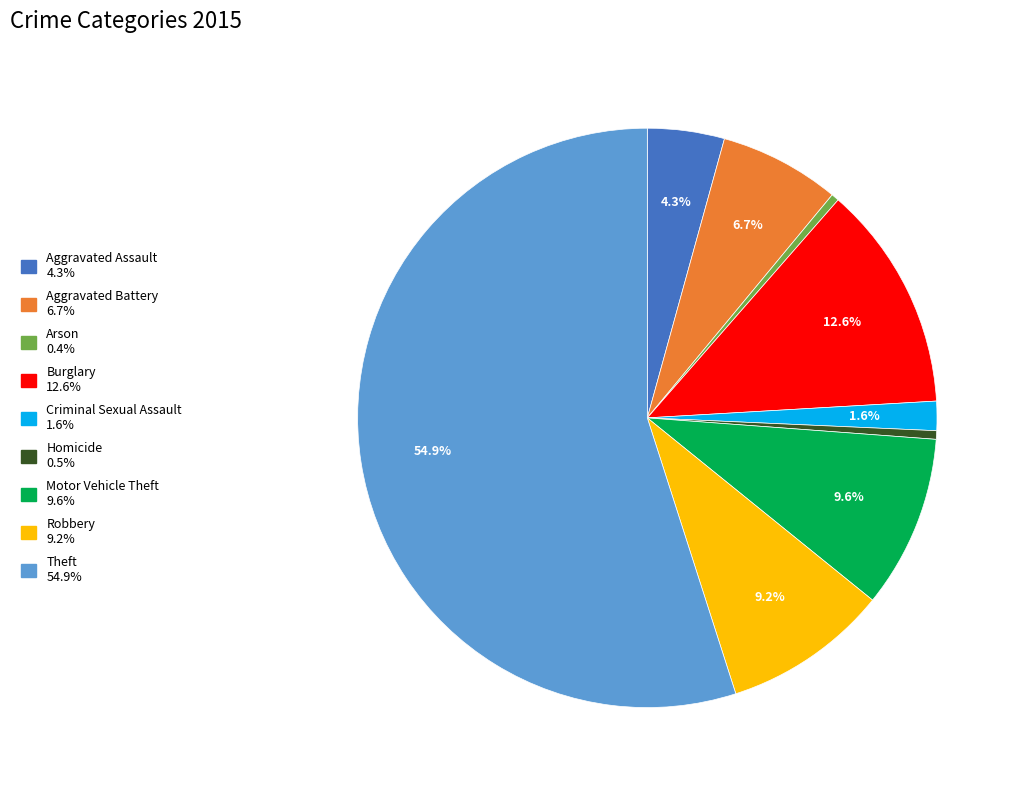

How many slices are in this pie chart?

9